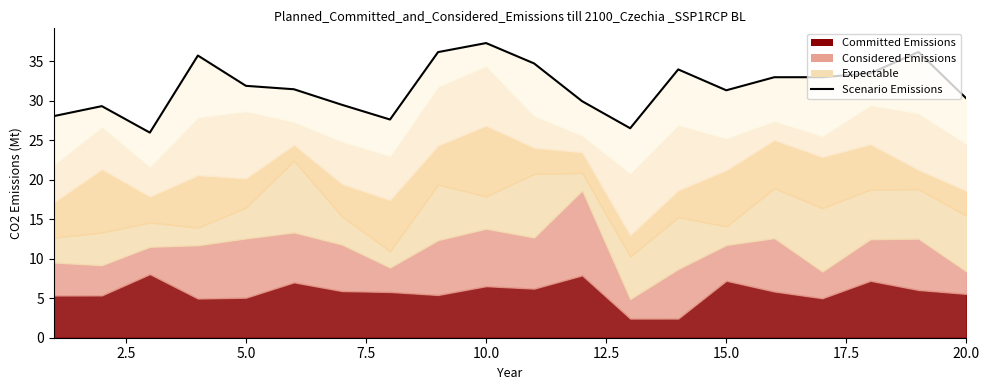

How many lines are shown in the chart?

1